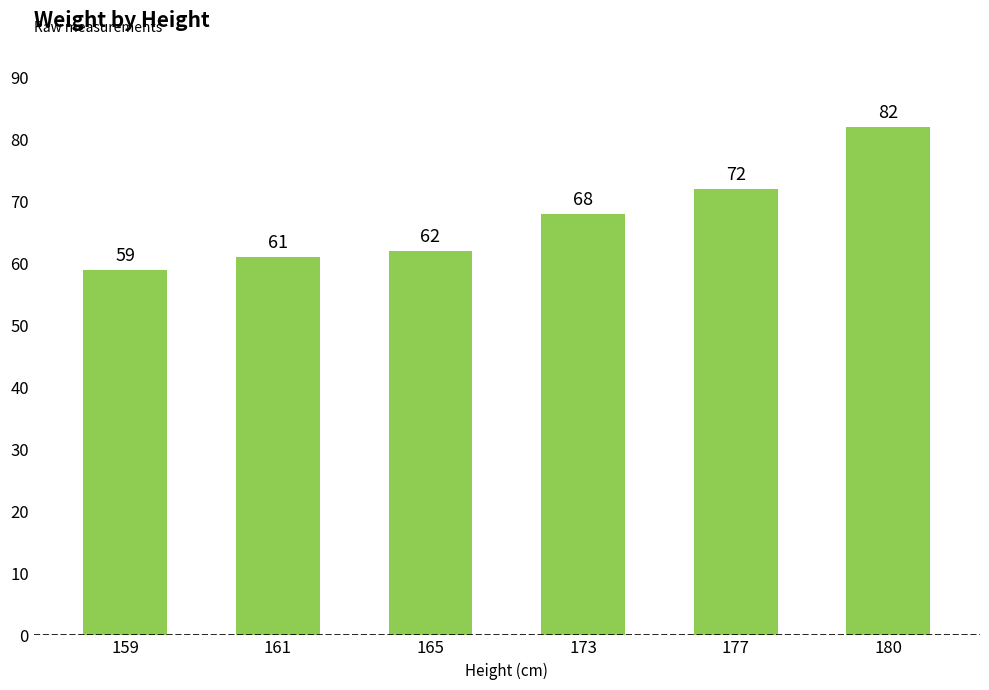

What is the value of the 6th bar from the left?

82